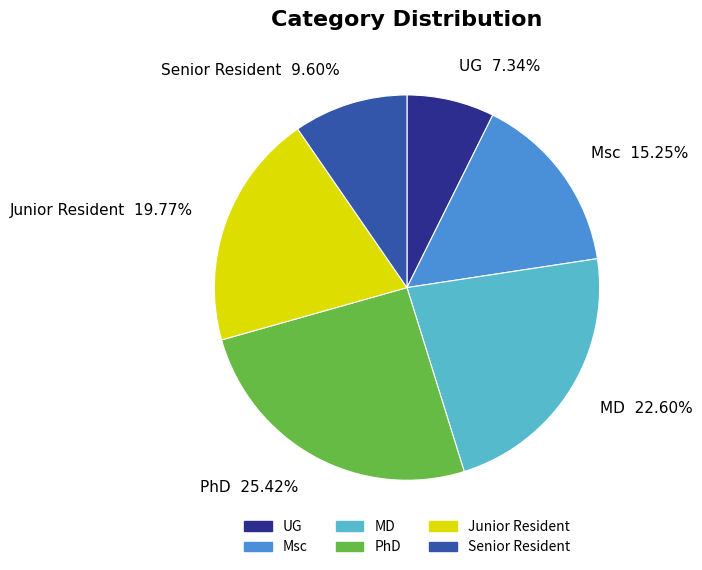

Combined, do UG and Msc account for over 50%?

No